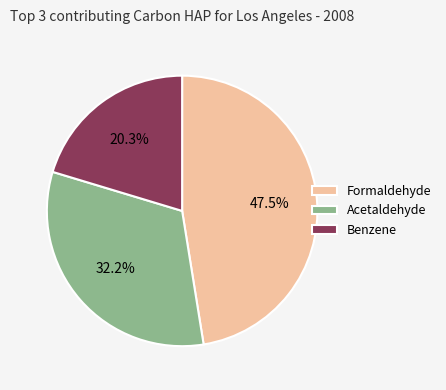

Which slice is the largest?

Formaldehyde